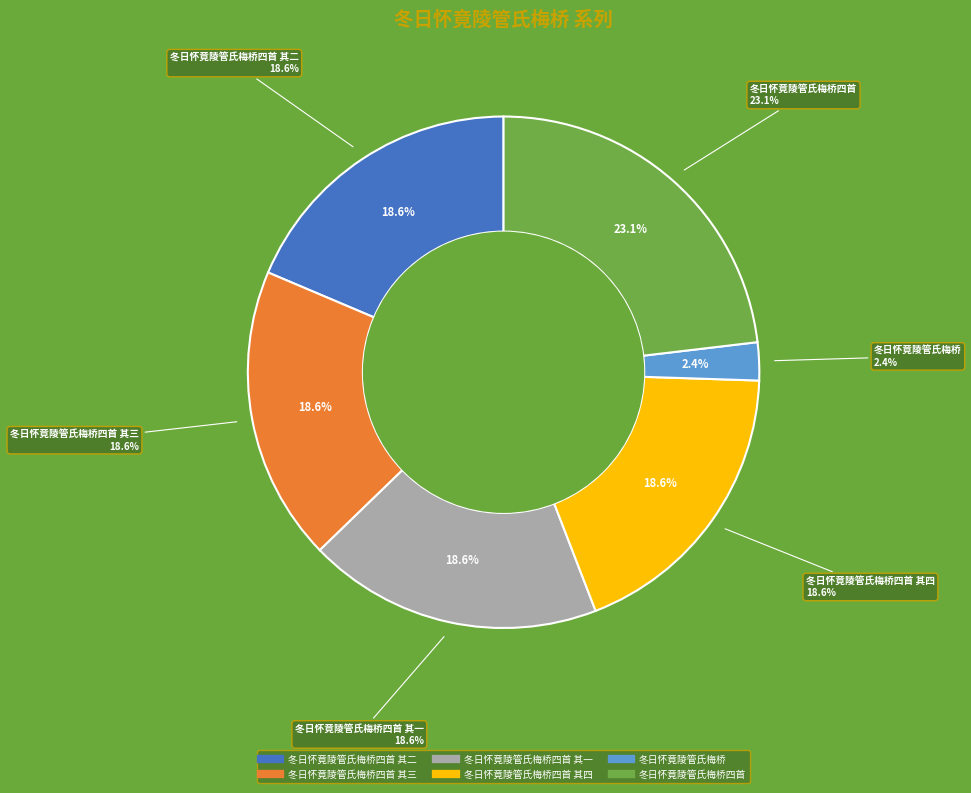

Rank the categories by value from lowest to highest.

冬日怀竟陵管氏梅桥, 冬日怀竟陵管氏梅桥四首 其四, 冬日怀竟陵管氏梅桥四首 其三, 冬日怀竟陵管氏梅桥四首 其二, 冬日怀竟陵管氏梅桥四首 其一, 冬日怀竟陵管氏梅桥四首